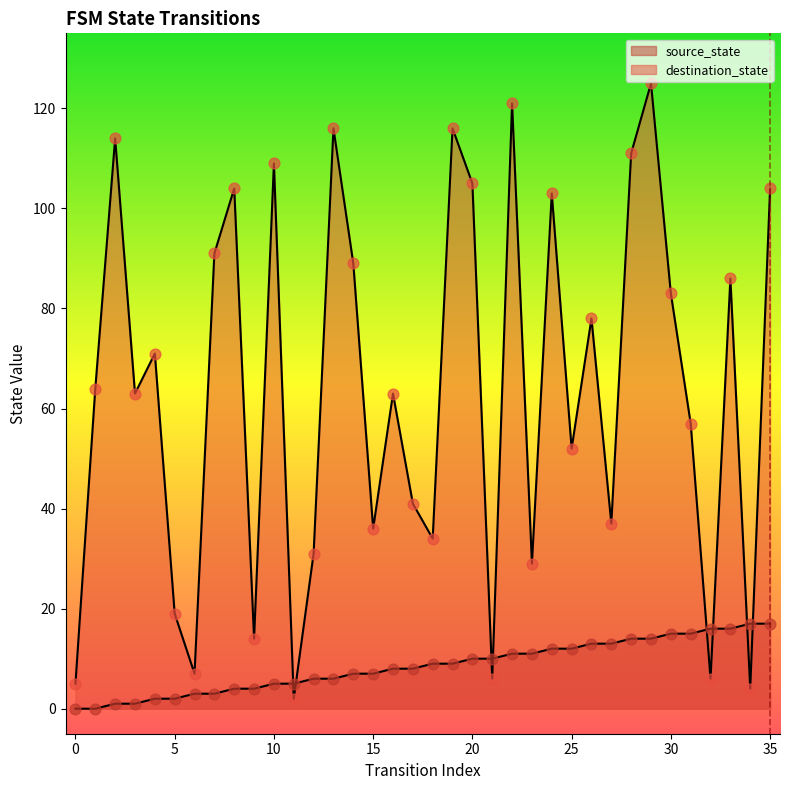

What is the total value across all series at 1?

64